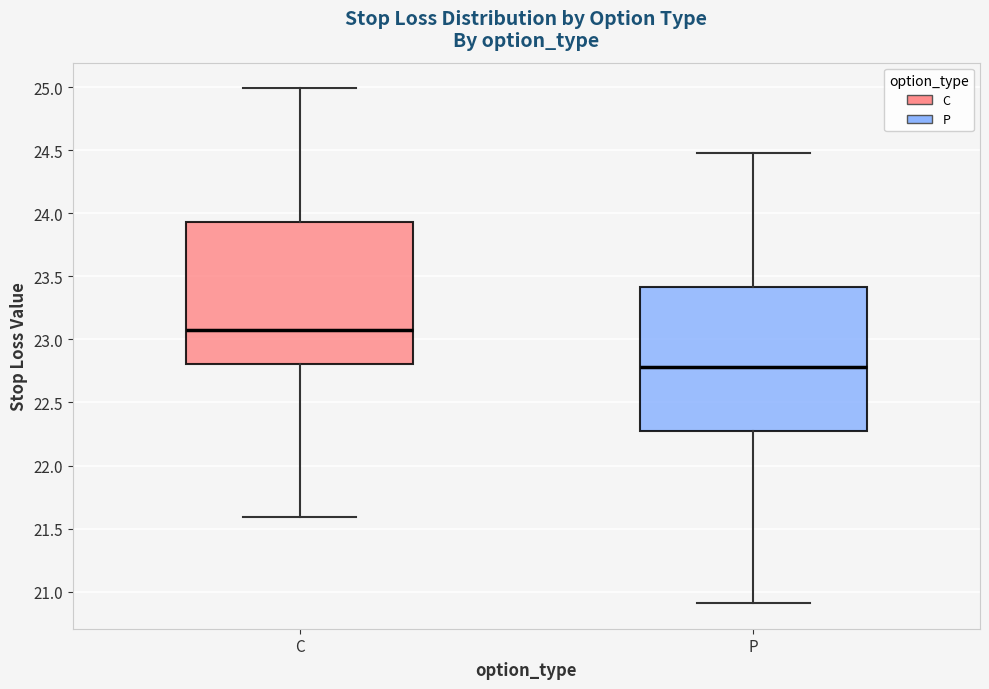

Reading left to right, read every box against the y-axis: the position of its median line, the range the box covers, and the ends of its whiskers. The values are not printed on the chart, so give them approximately, as read against the axis.

C: median 23.10, box 22.80 to 23.95, whiskers 21.60 to 25.00
P: median 22.80, box 22.25 to 23.40, whiskers 20.90 to 24.50